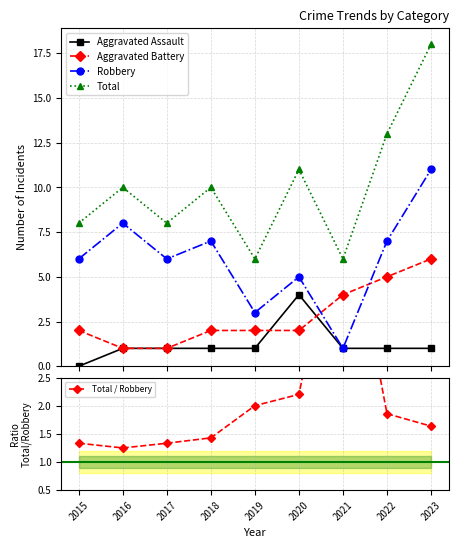

Reading left to right, list all the values displayed in this chart.

Aggravated Assault: 2015=0.0	2016=1.0	2017=1.0	2018=1.0	2019=1.0	2020=4.0	2021=1.0	2022=1.0	2023=1.0
Aggravated Battery: 2015=2.0	2016=1.0	2017=1.0	2018=2.0	2019=2.0	2020=2.0	2021=4.0	2022=5.0	2023=6.0
Robbery: 2015=6.0	2016=8.0	2017=6.0	2018=7.0	2019=3.0	2020=5.0	2021=1.0	2022=7.0	2023=11.0
Total: 2015=8.0	2016=10.0	2017=8.0	2018=10.0	2019=6.0	2020=11.0	2021=6.0	2022=13.0	2023=18.0
Total / Robbery: 2015=1.3	2016=1.2	2017=1.3	2018=1.4	2019=2.0	2020=2.2	2021=6.0	2022=1.9	2023=1.6